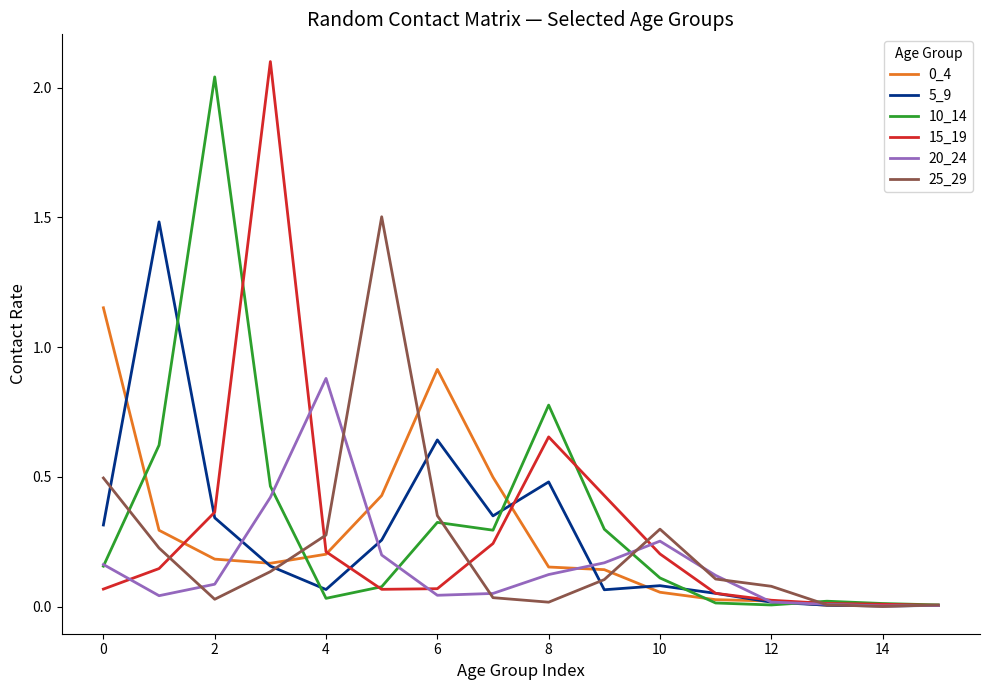

What is the highest value of the 5_9 series?

1.5